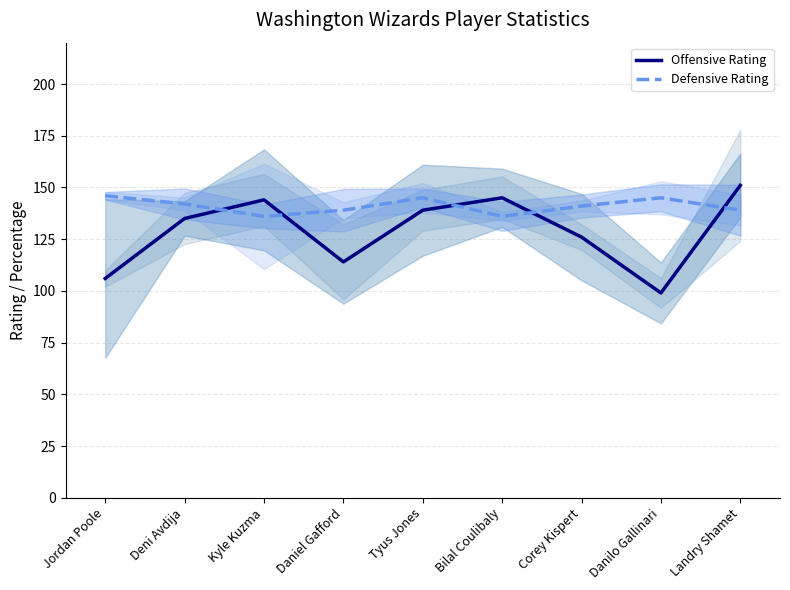

How many interior local valleys does the Offensive Rating series have?

2